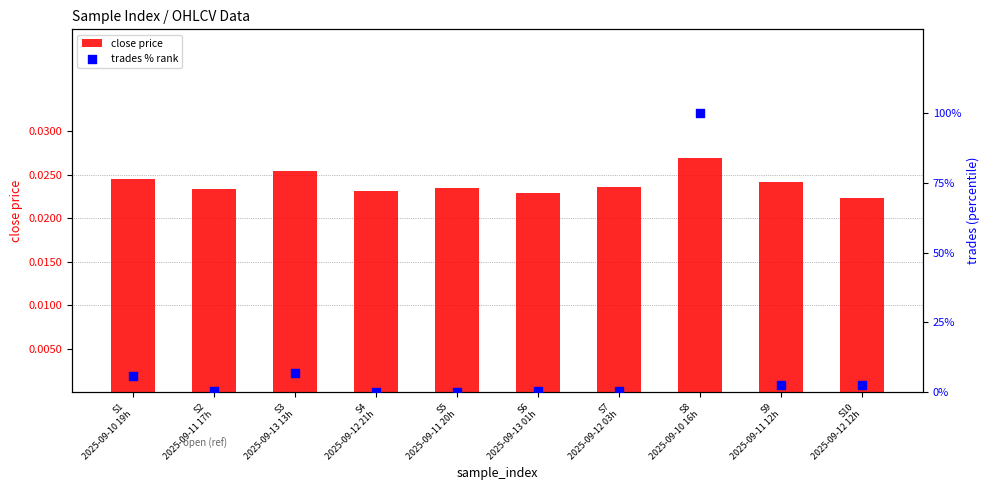

What is the total value across all series at S10
2025-09-12 12h?

2.5